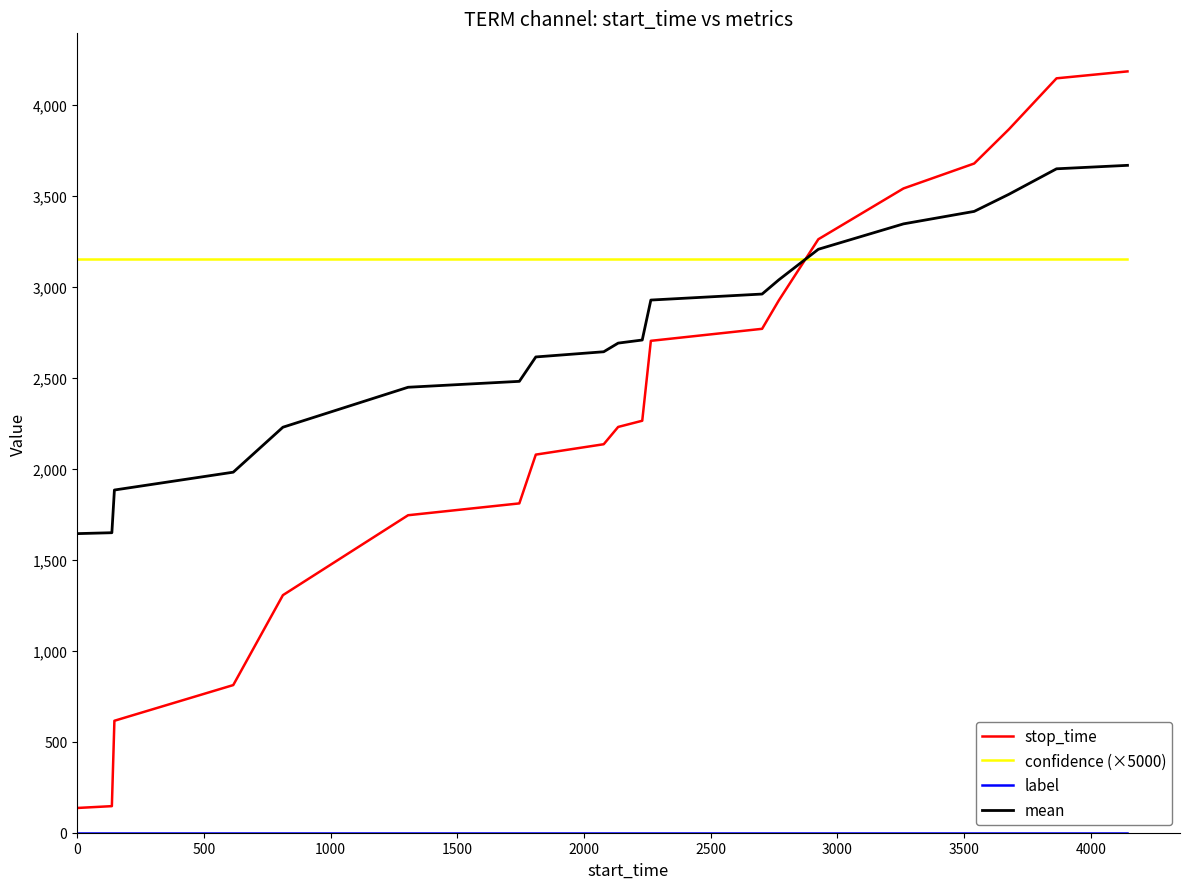

Which series has the largest total across all categories?

confidence (×5000)